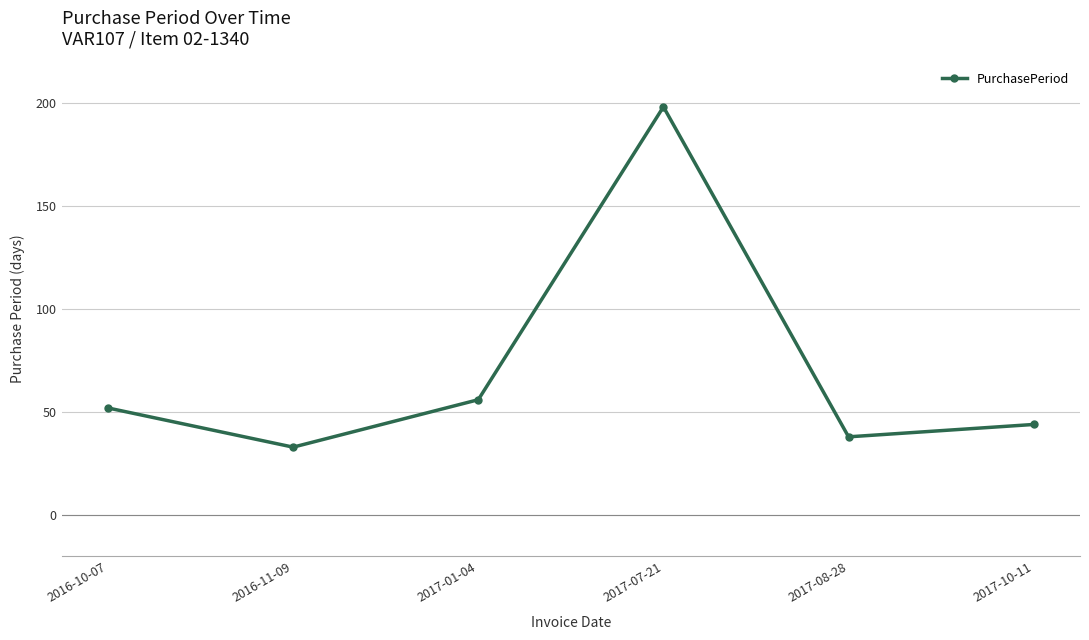

Does the chart display data point markers on the line(s)?

Yes